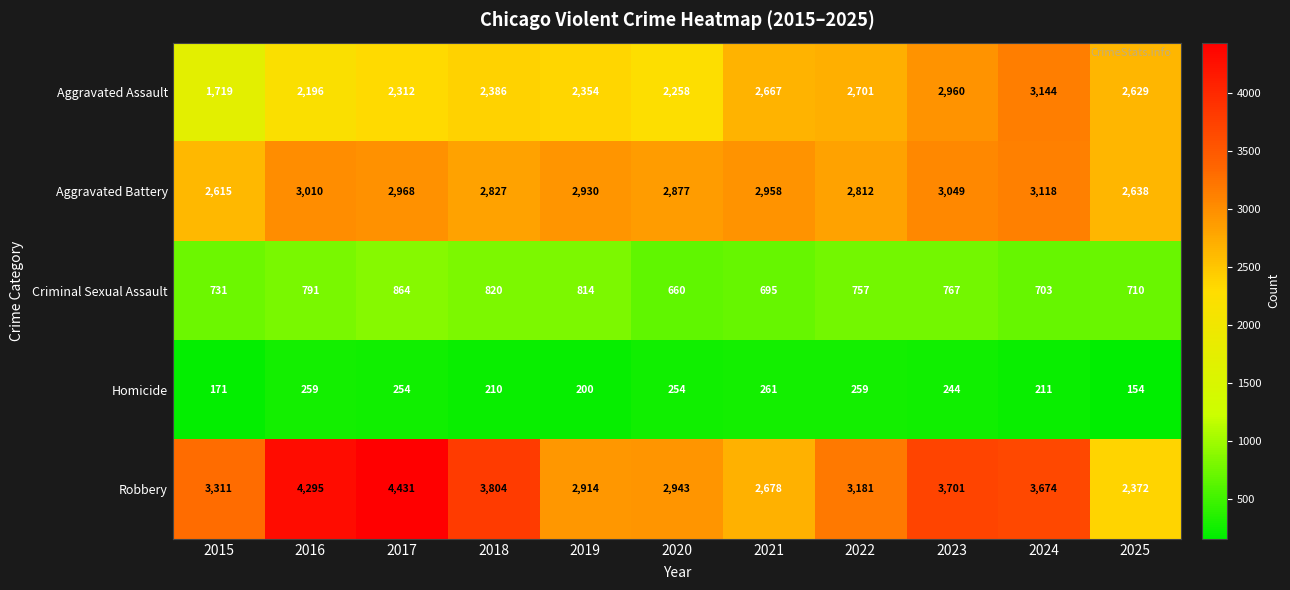

Which series has the widest spread of values?

Robbery